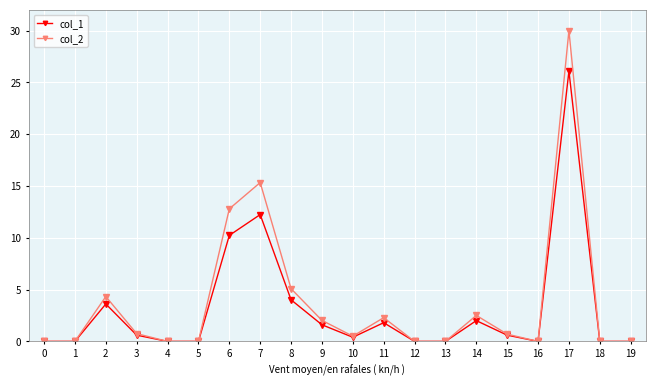

What is the sum of the col_2 values at 15 and 5?

0.7